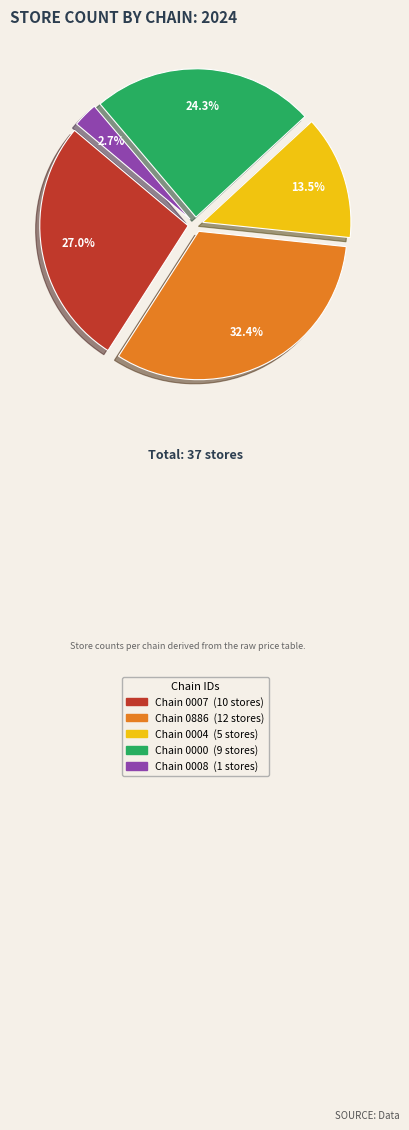

Is there a majority slice in this chart?

No